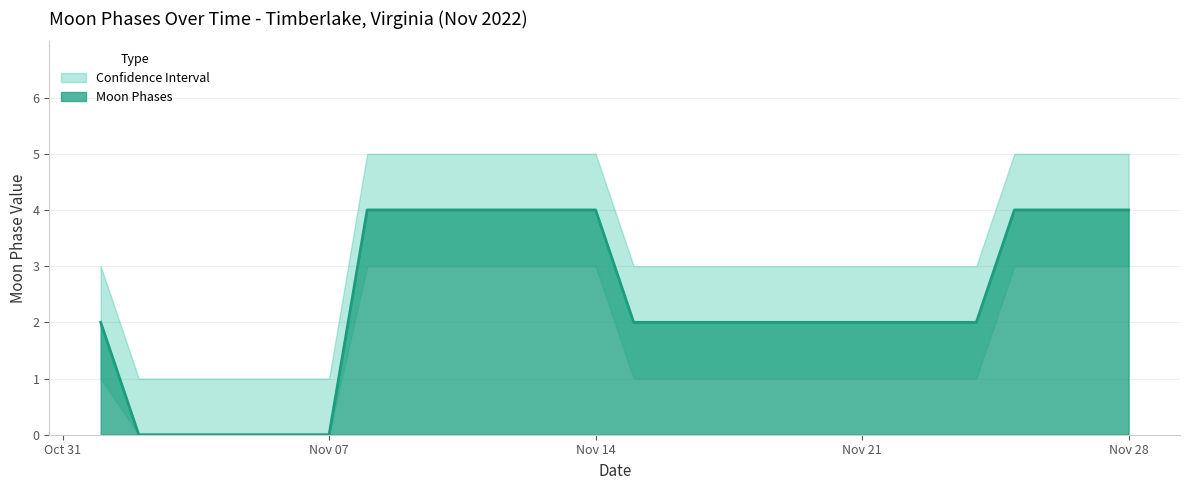

What is the value of the Lower Bound point at the 16th from the left?

1